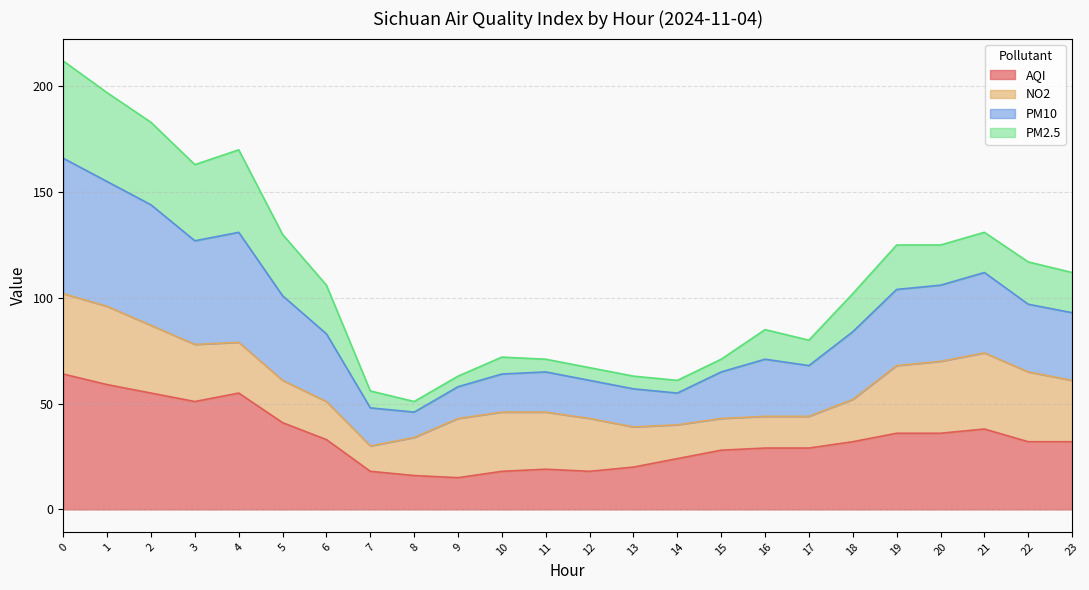

The AQI series shows 59 at 21. True or false?

False